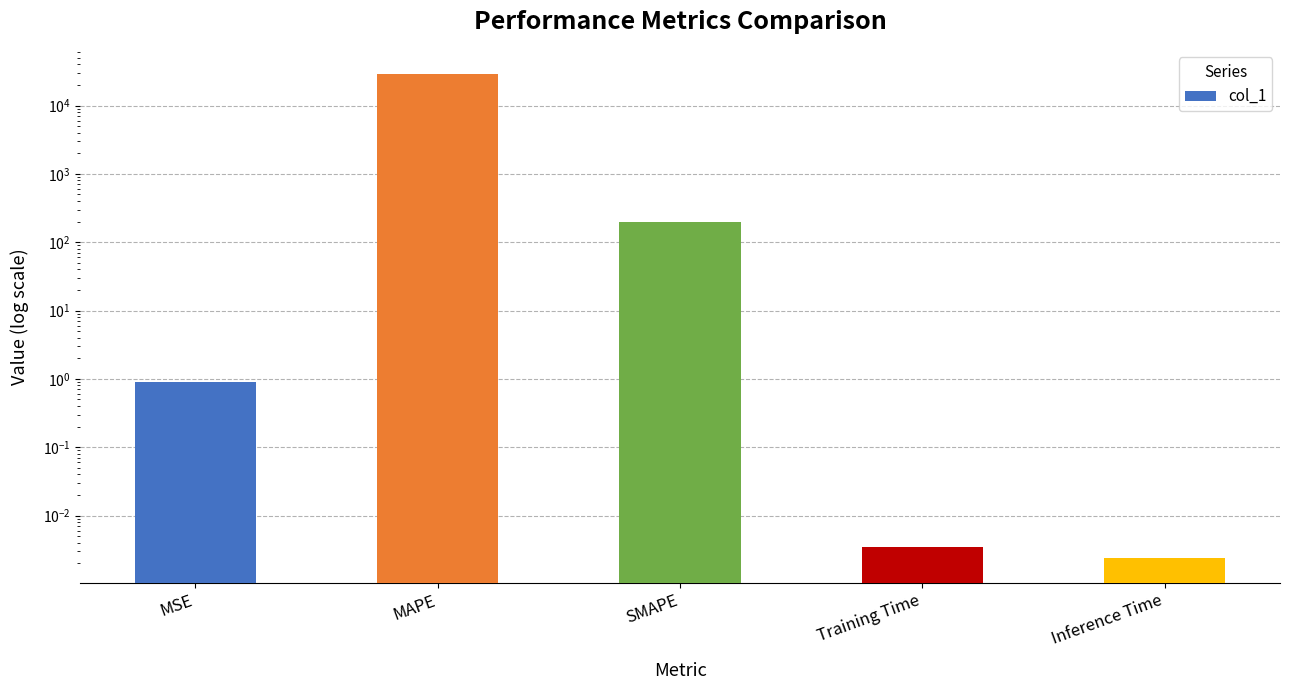

Is it true that the value at MSE is 0.9?

True